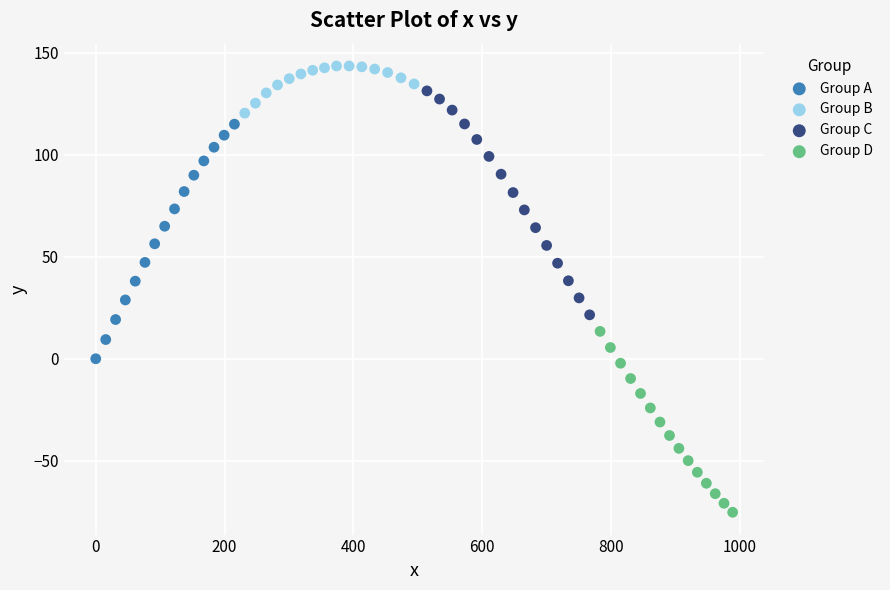

Which series contains the lowest Y value?

Group D